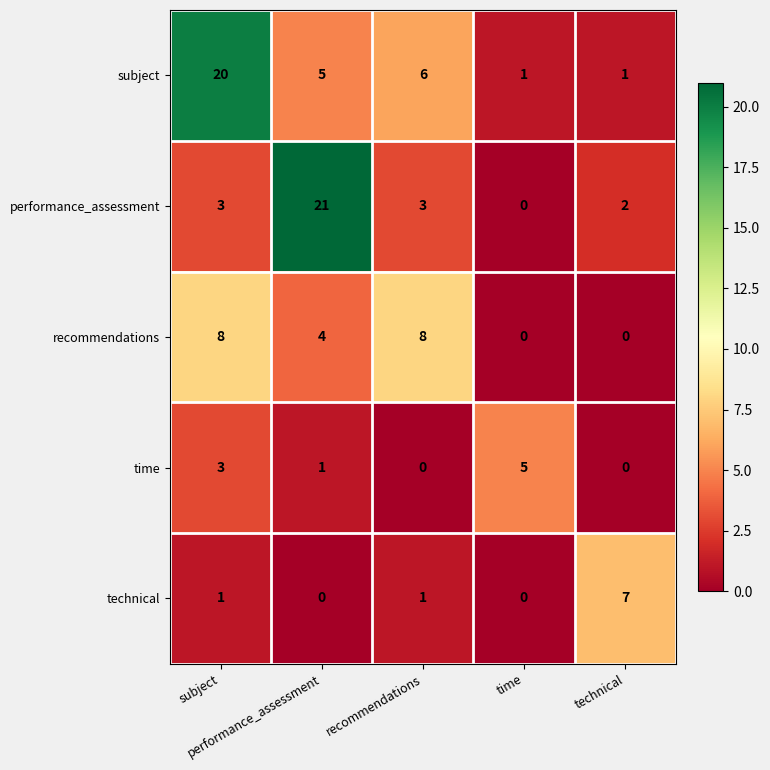

What is the maximum value shown in the chart?

21